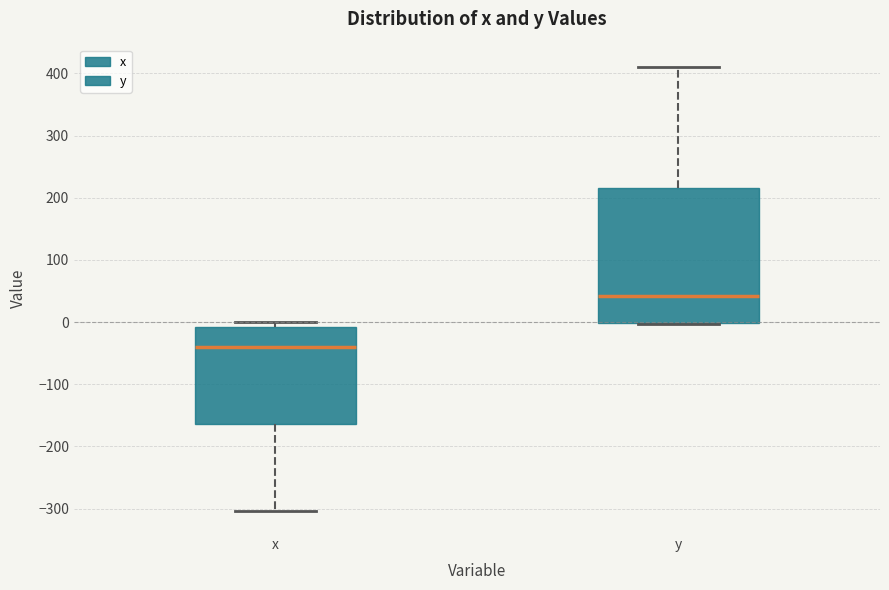

Where is the upper edge of the box for y on the y-axis? The values are not printed on the chart, so give them approximately, as read against the axis.

220